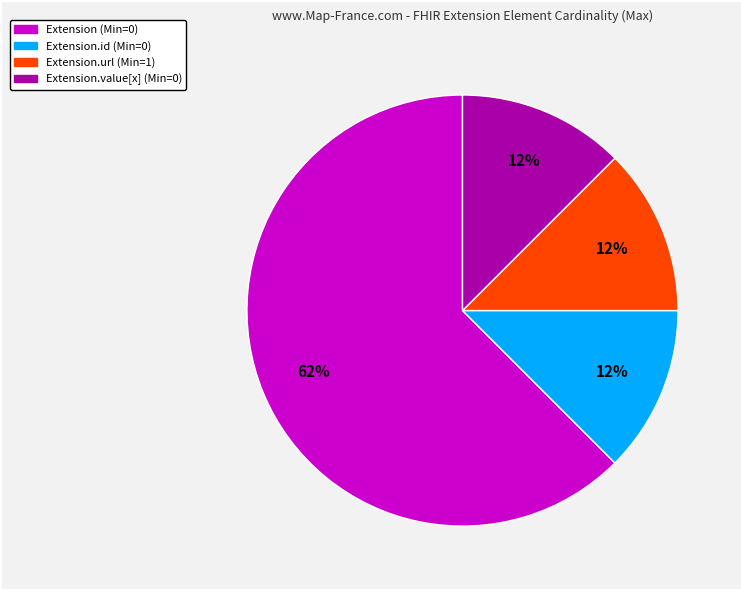

Does any single category account for the majority?

Yes